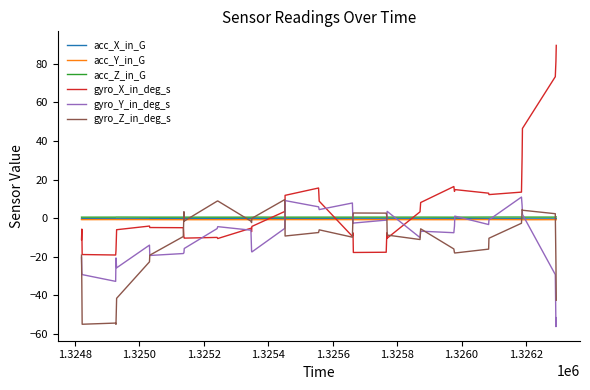

How many interior local valleys does the gyro_Y_in_deg_s series have?

10